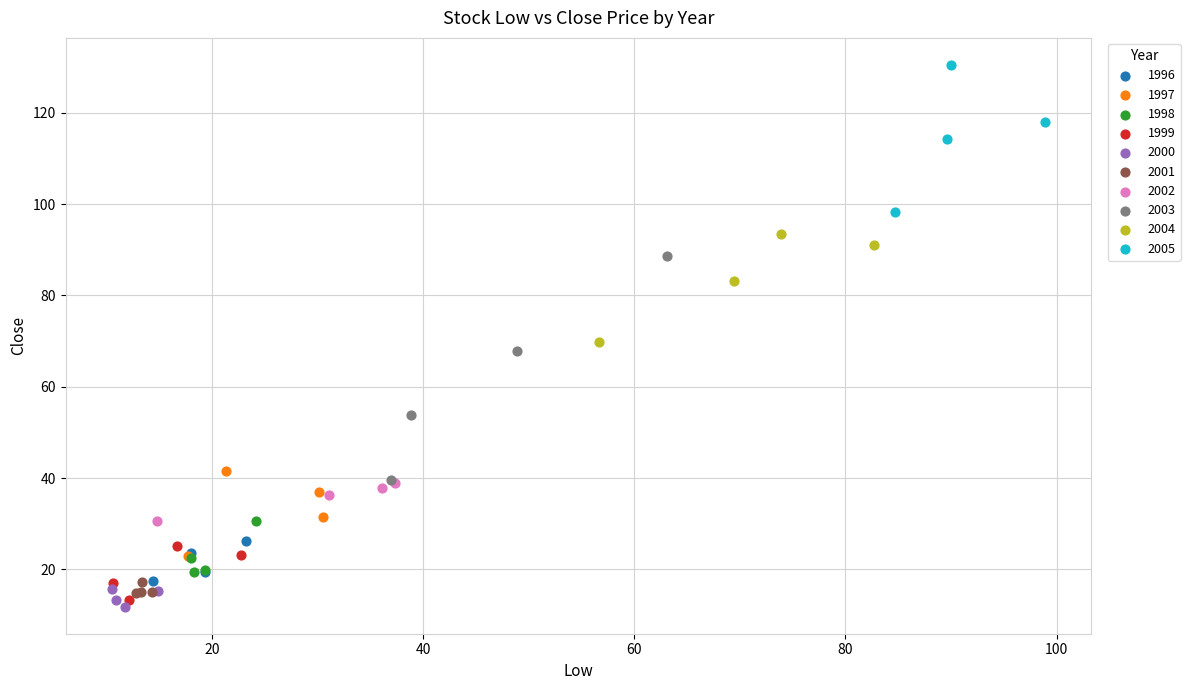

Which series has the widest spread of Y values?

2003